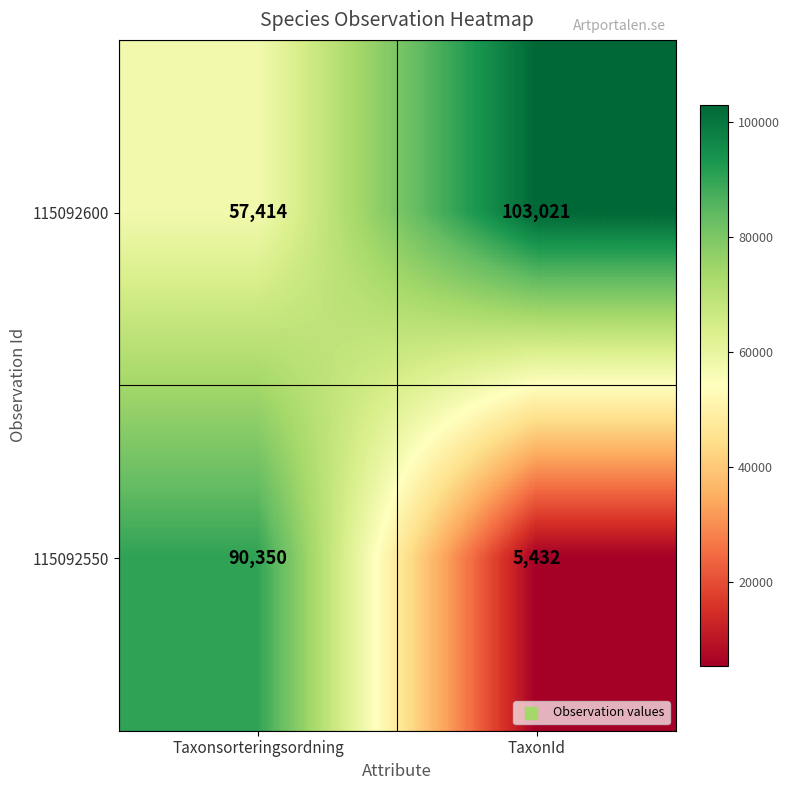

The value of 115092550 at TaxonId is 8446. True or false?

False